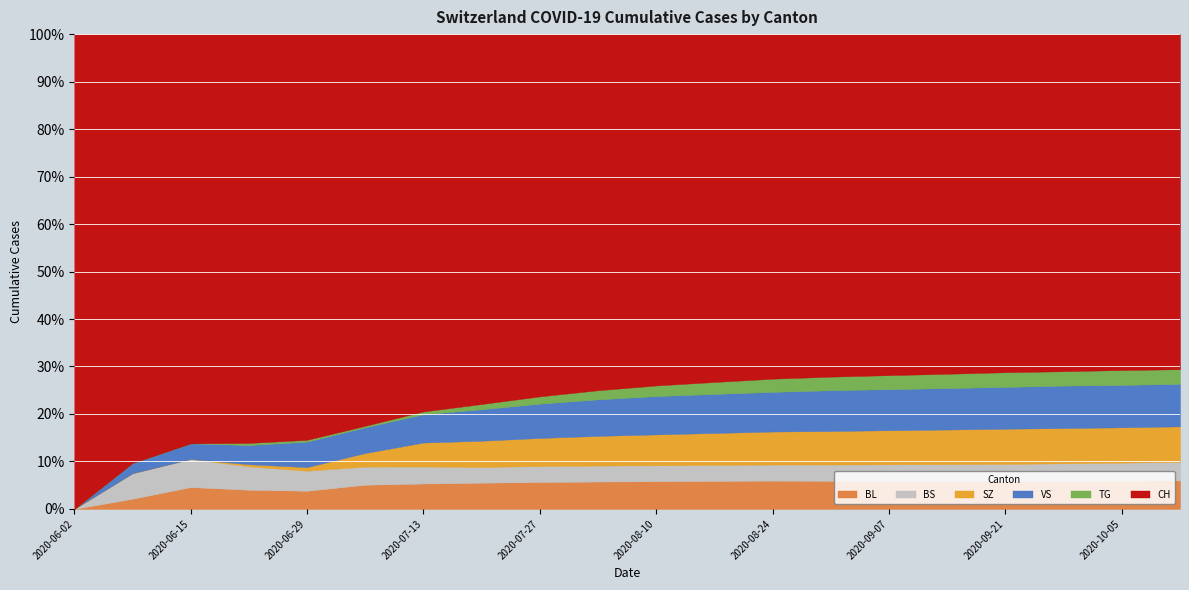

How many series are shown in this chart?

6